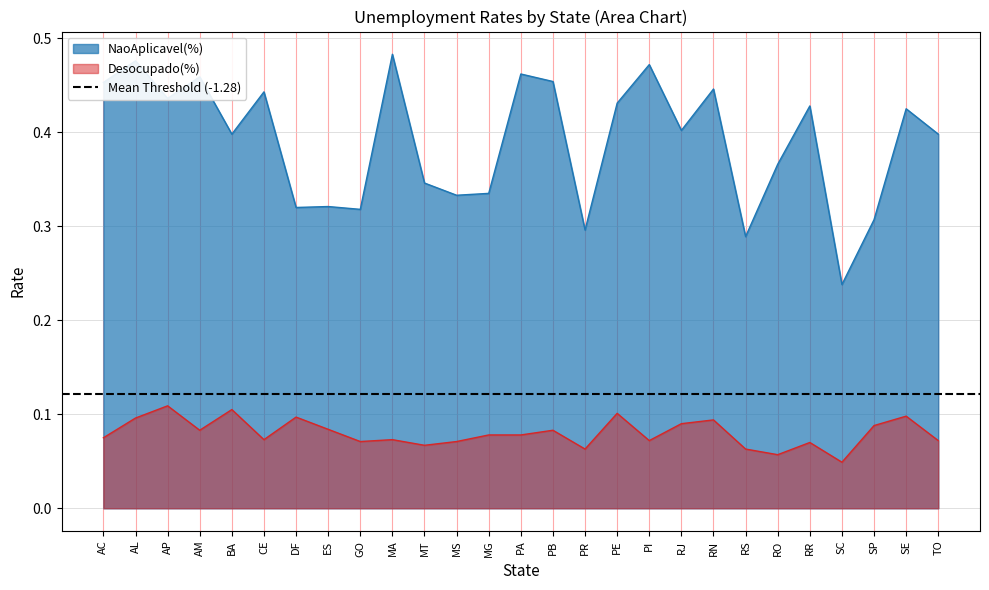

At which category is the sum across all series the highest?

AL